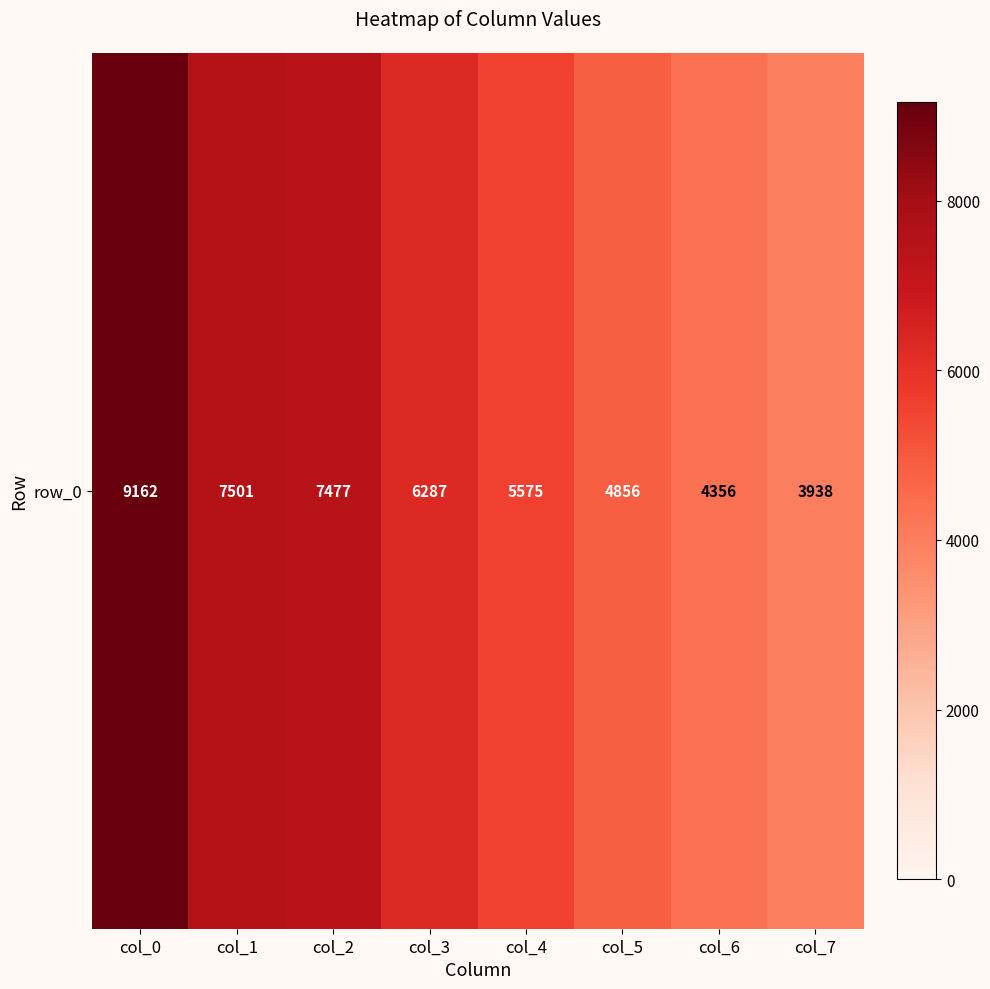

List the labels in order of value, largest first.

col_0, col_1, col_2, col_3, col_4, col_5, col_6, col_7